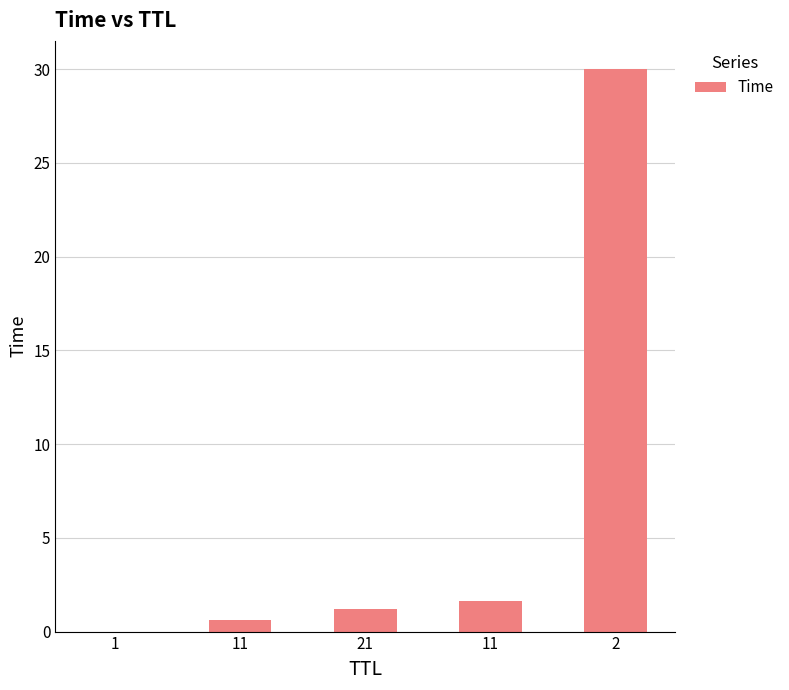

Reading left to right, list all the values displayed in this chart.

1=0.0	11=0.6	21=1.2	11=1.6	2=30.0